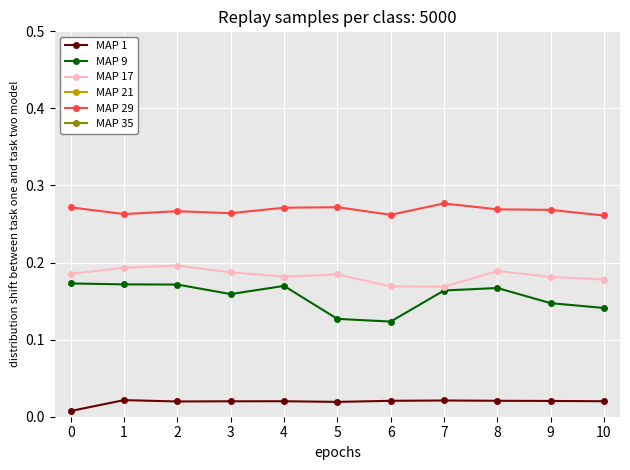

True or false: MAP 29 and MAP 35 cross at least once.

False